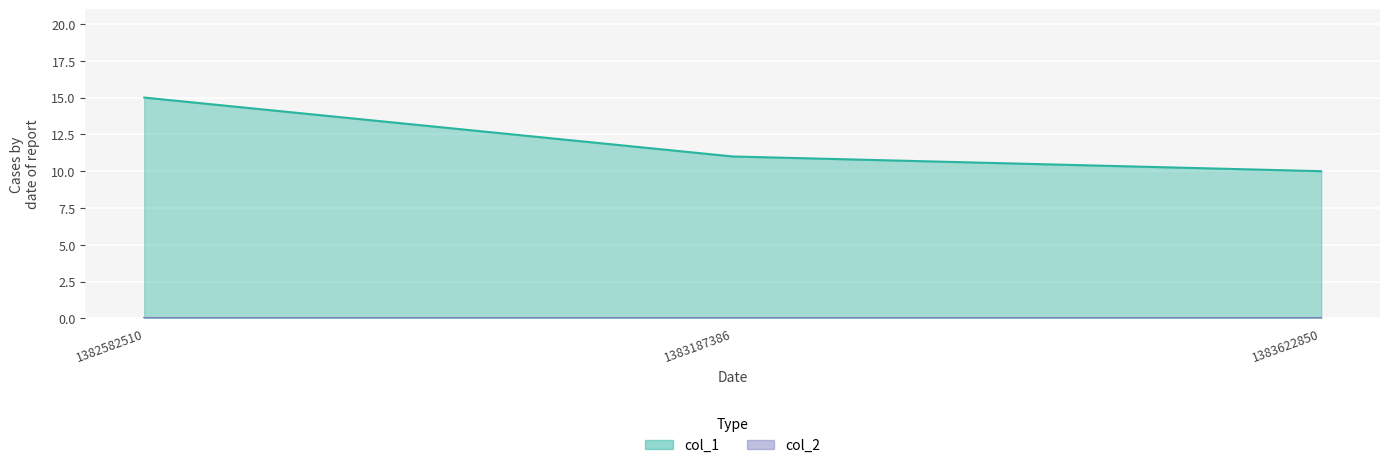

Reading right to left, what are all the values shown in this chart?

1383622850=10	1383187386=11	1382582510=15